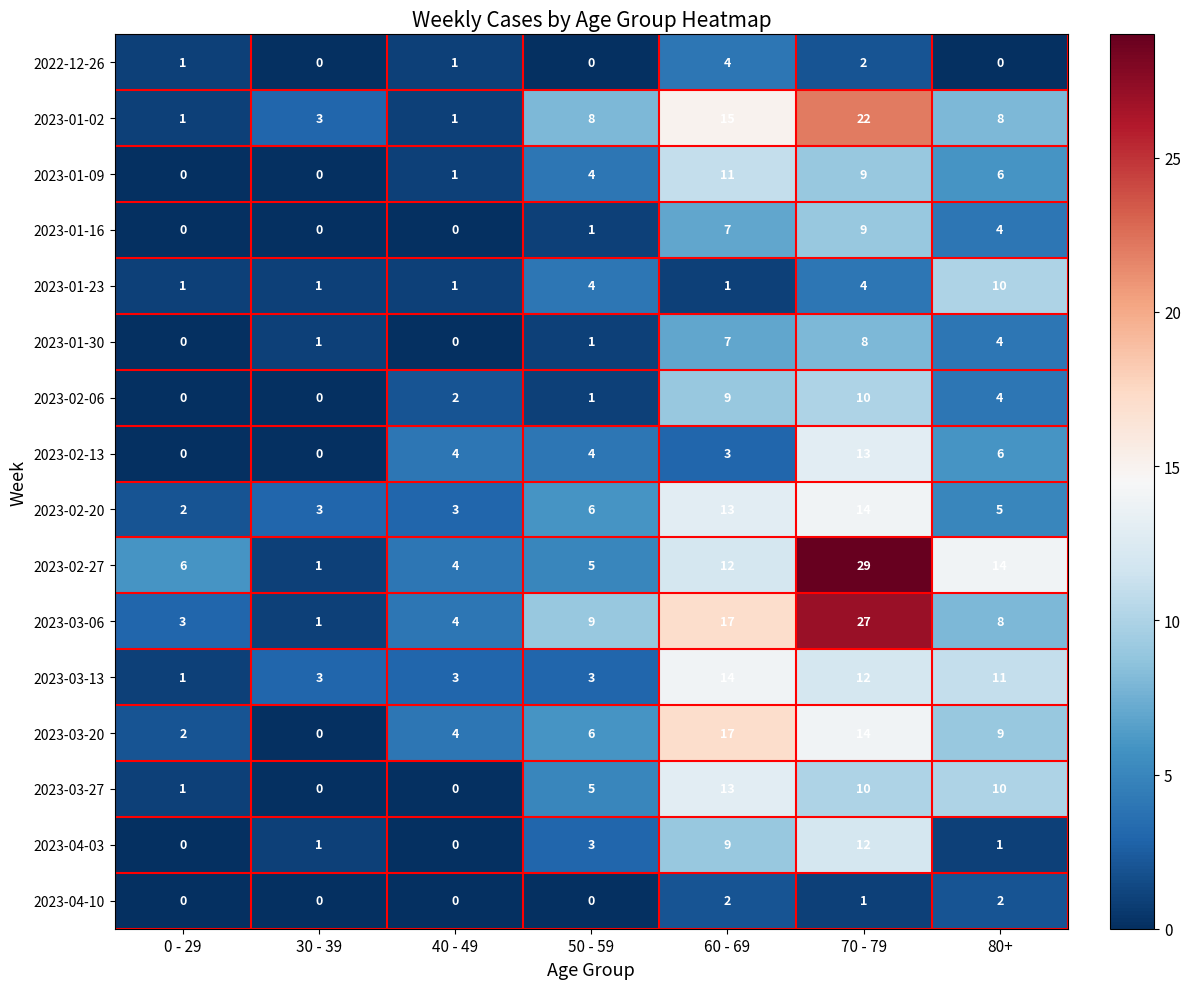

Which series has the widest spread of values?

2023-02-27